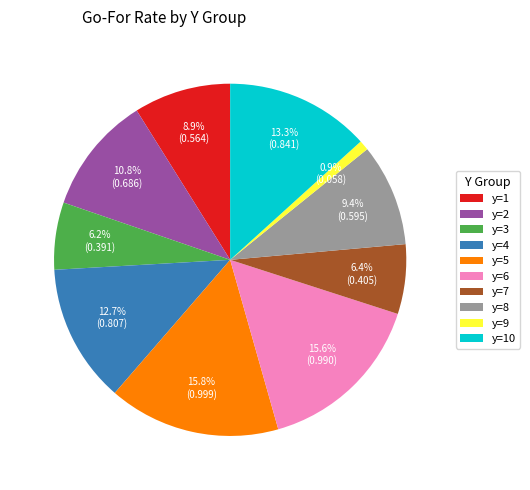

Between y=2 and y=10, which is larger?

y=10